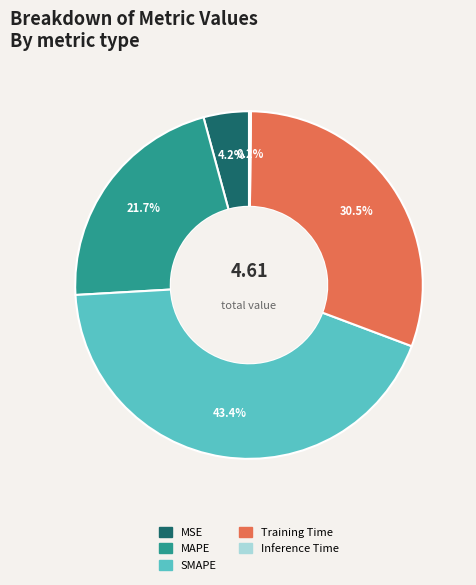

What portion of the pie excludes Training Time?

69.5%